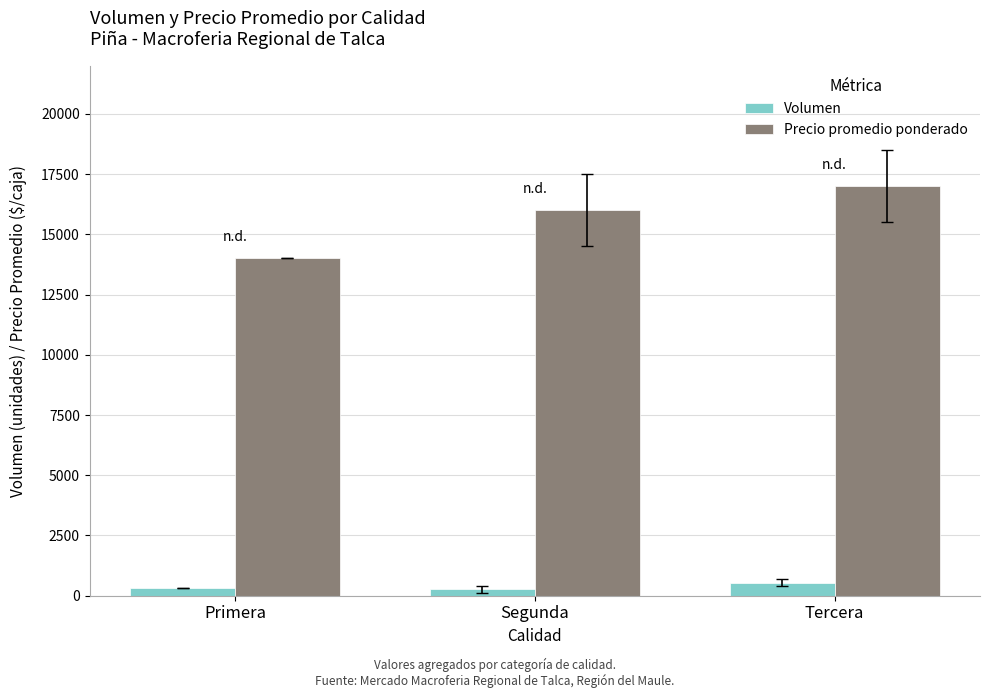

Which series changed the most between Primera and Tercera?

Precio promedio ponderado